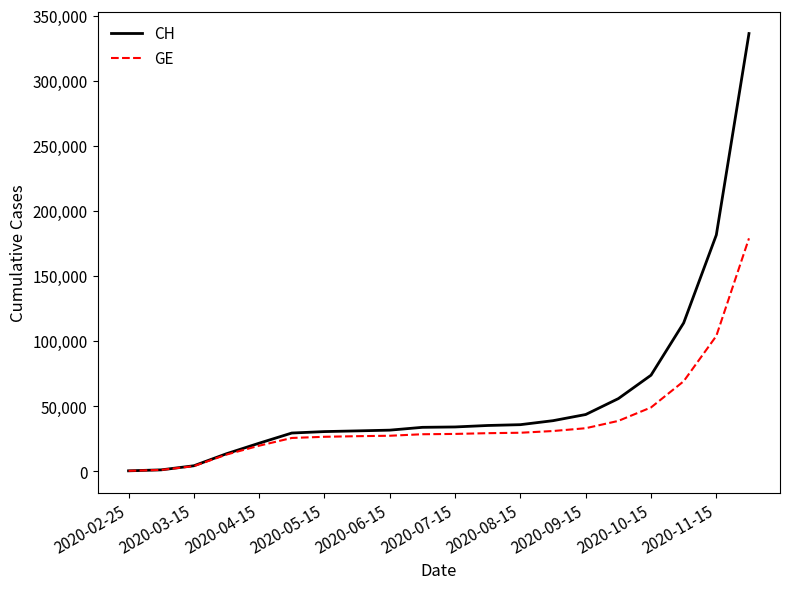

Does the chart display data point markers on the line(s)?

No